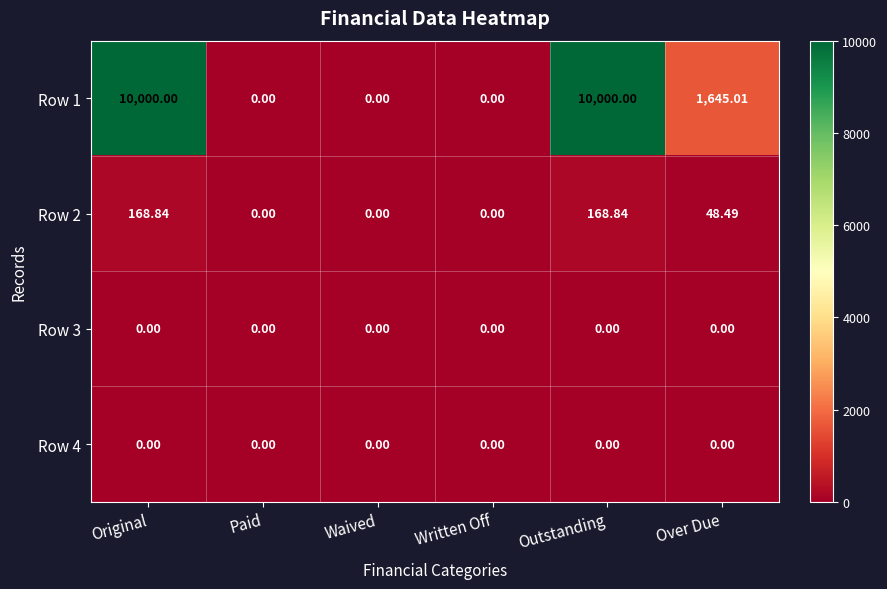

Where is Row 2 nearest to the value 84?

Over Due